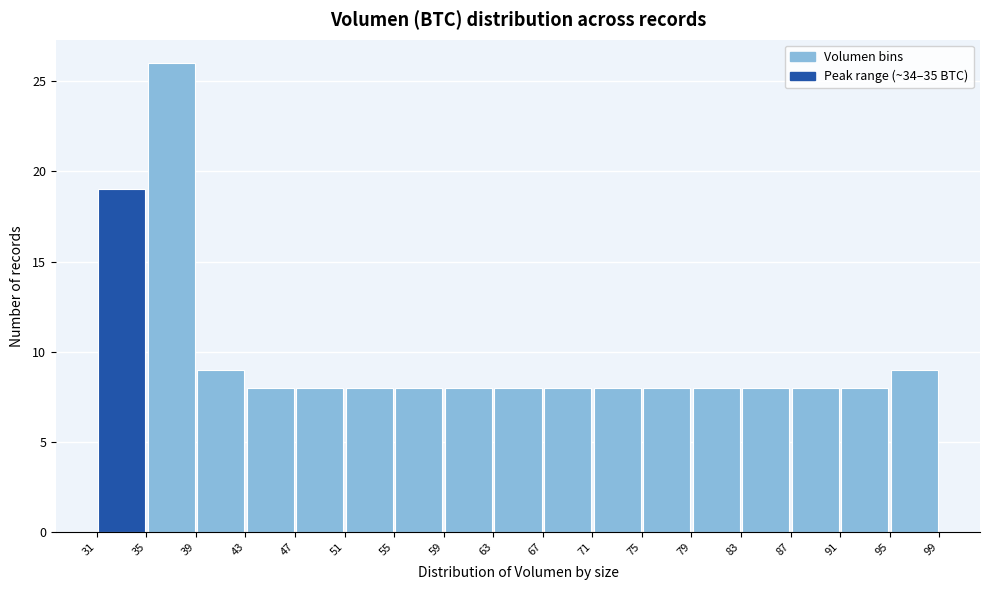

Reading left to right, transcribe this chart: for each bar, give the range it covers on the x-axis and its height. The values are not printed on the chart, so give them approximately, as read against the axis.

31 to 35: 19
35 to 39: 26
39 to 43: 9
43 to 47: 8
47 to 51: 8
51 to 55: 8
55 to 59: 8
59 to 63: 8
63 to 67: 8
67 to 71: 8
71 to 75: 8
75 to 79: 8
79 to 83: 8
83 to 87: 8
87 to 91: 8
91 to 95: 8
95 to 99: 9